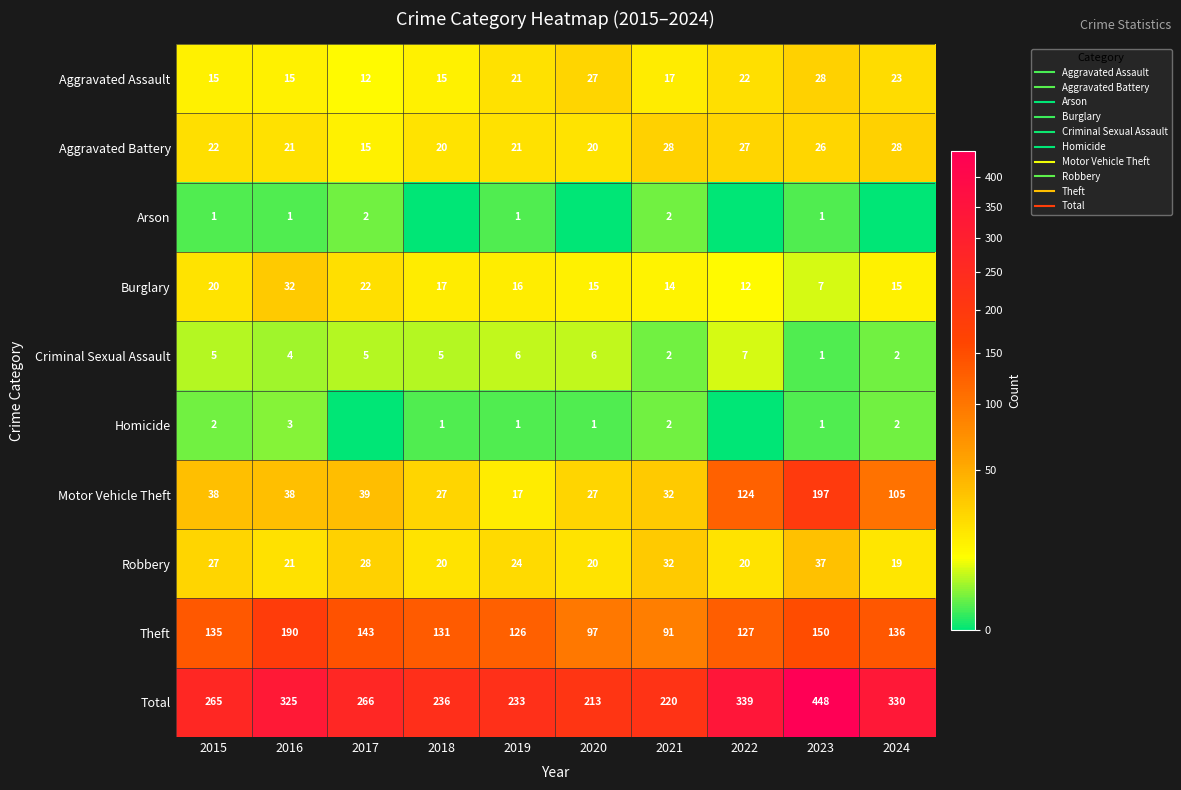

How many distinct data groups are displayed?

10